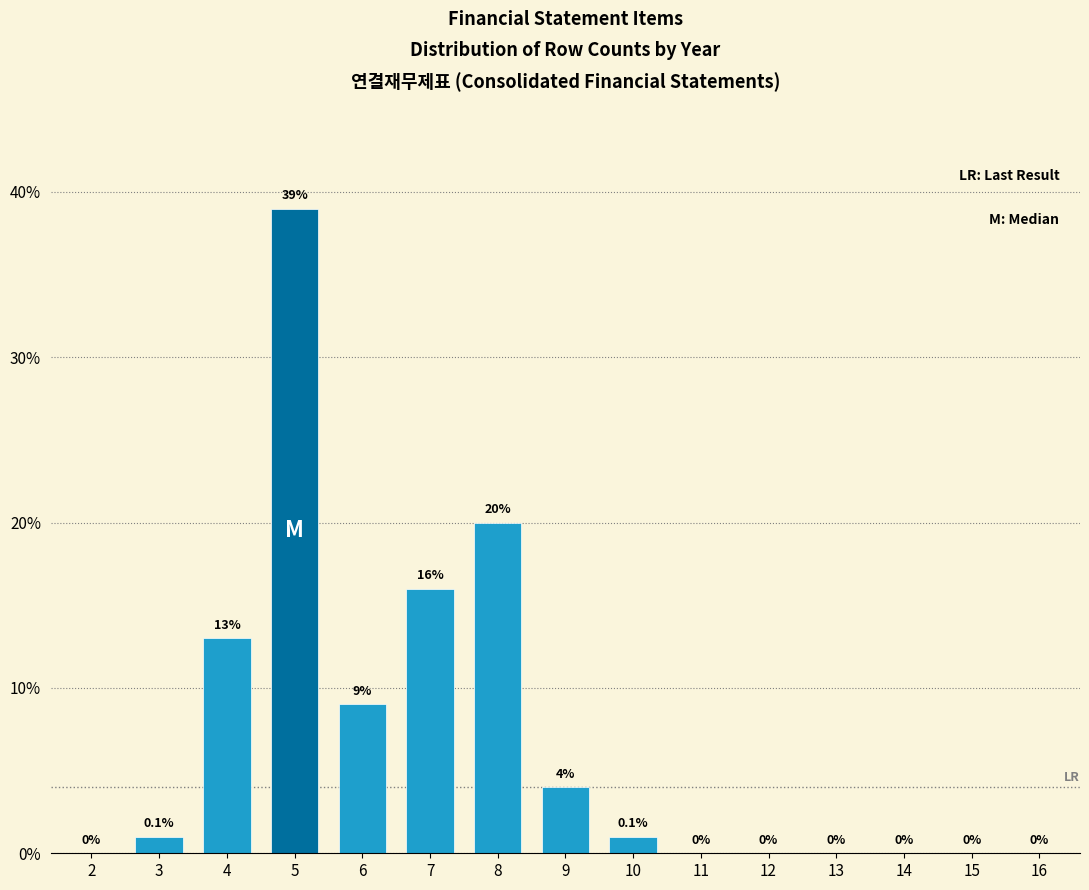

Reading left to right, extract all data points from this chart.

2=0	3=1	4=13	5=39	6=9	7=16	8=20	9=4	10=1	11=0	12=0	13=0	14=0	15=0	16=0